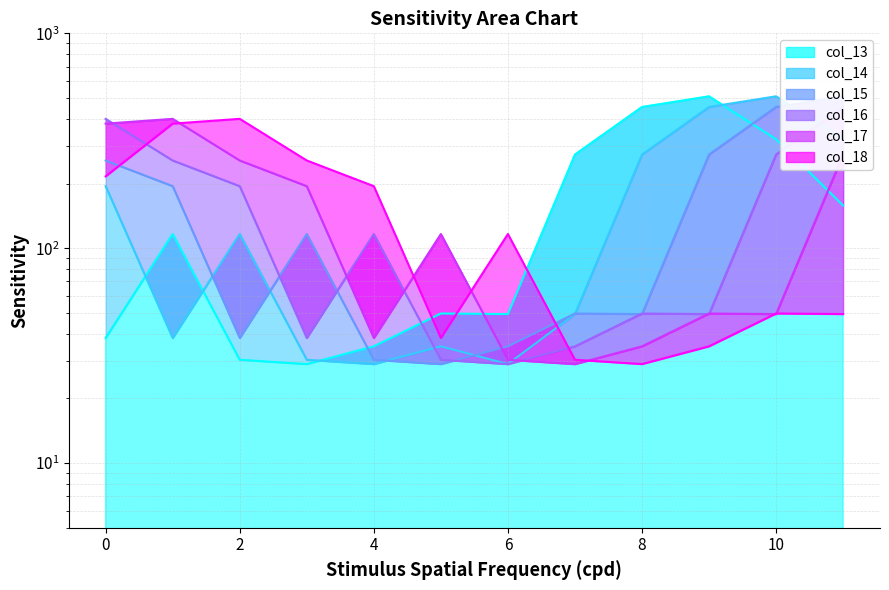

What is the difference between the maximum and minimum values in the col_17 series?

371.1